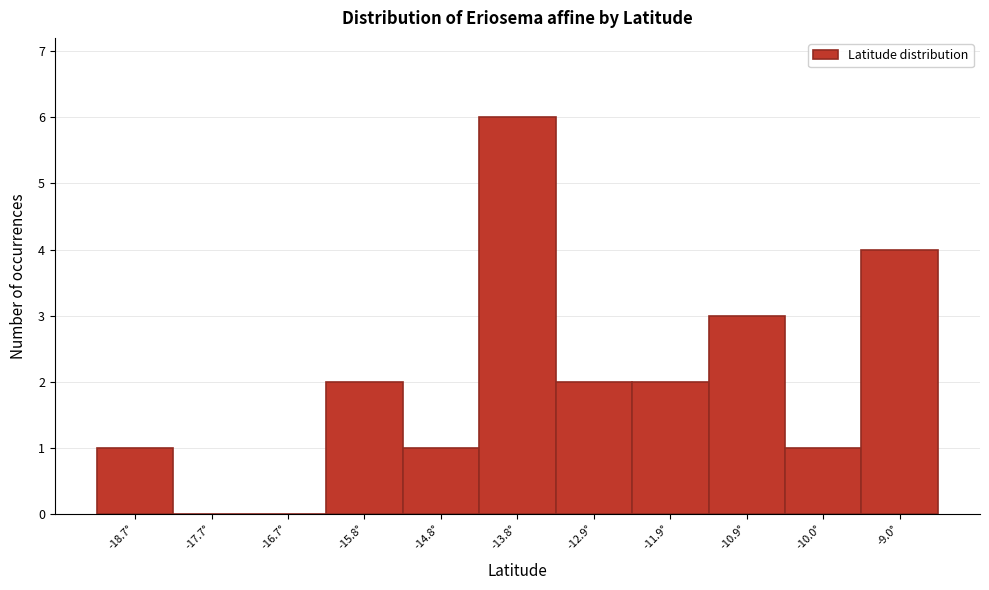

Reading left to right, extract all data points from this chart.

-18.7°=1	-17.7°=0	-16.7°=0	-15.8°=2	-14.8°=1	-13.8°=6	-12.9°=2	-11.9°=2	-10.9°=3	-10.0°=1	-9.0°=4